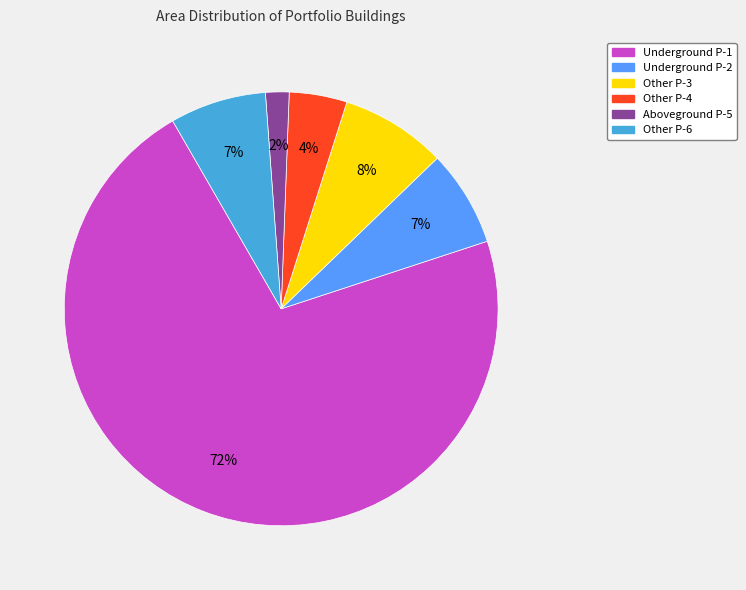

To the nearest percent, what portion does Other P-3 represent?

8%